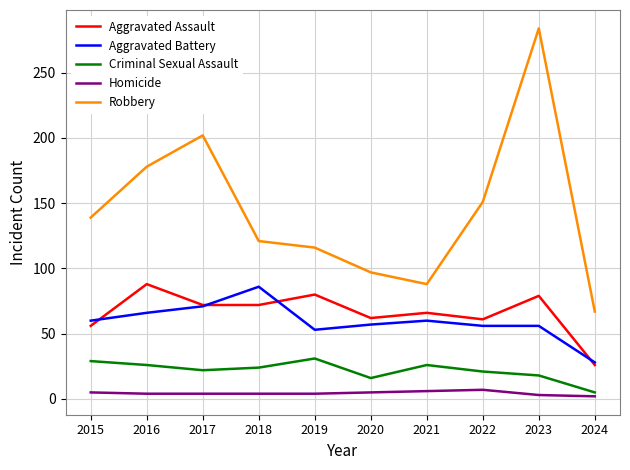

What value does the Robbery series have at 2019?

116